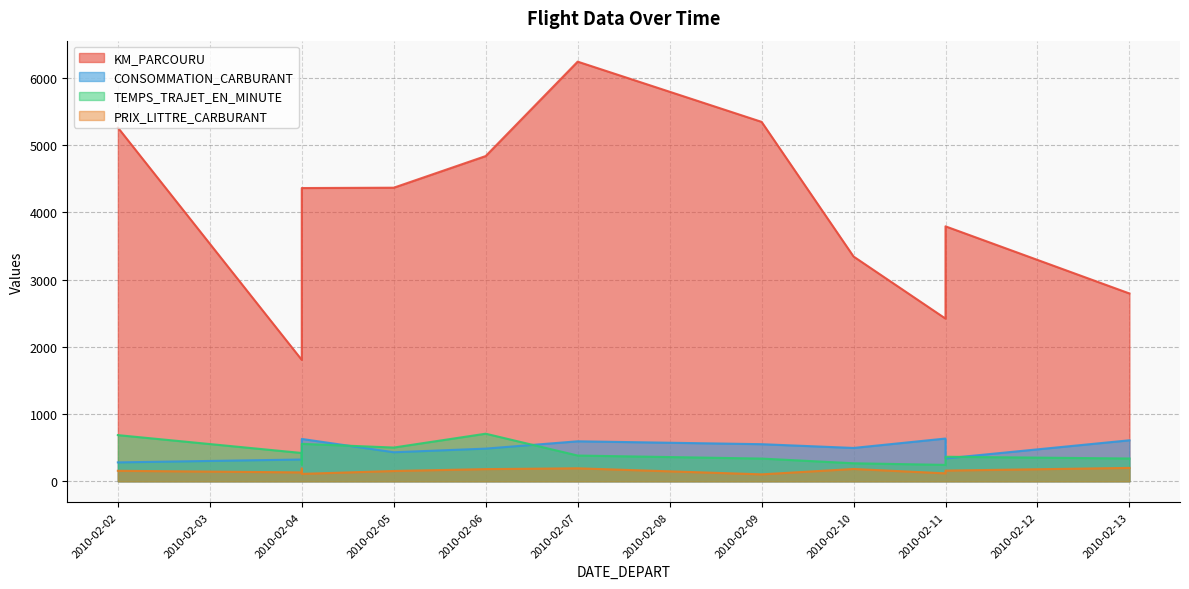

What are all the series names shown in the legend?

KM_PARCOURU, CONSOMMATION_CARBURANT, TEMPS_TRAJET_EN_MINUTE, PRIX_LITTRE_CARBURANT